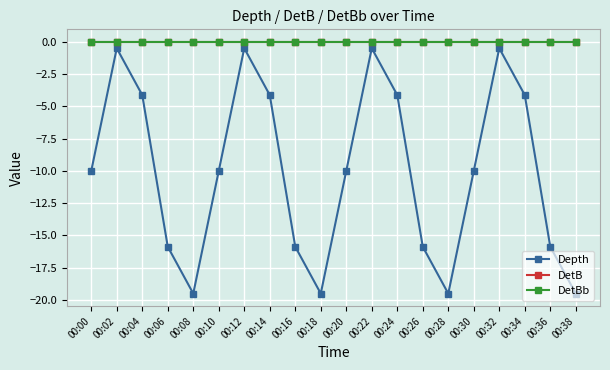

True or false: Depth and DetBb cross at least once.

False